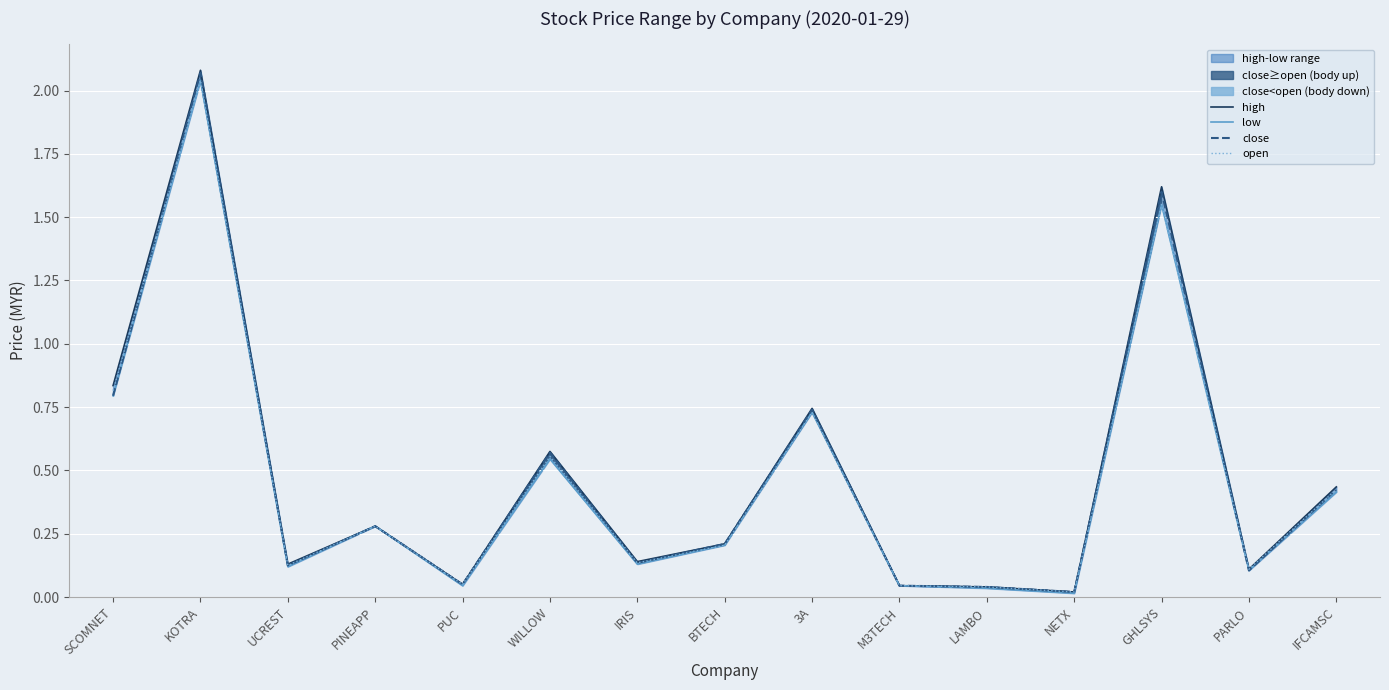

At which label is close closest to 1?

SCOMNET